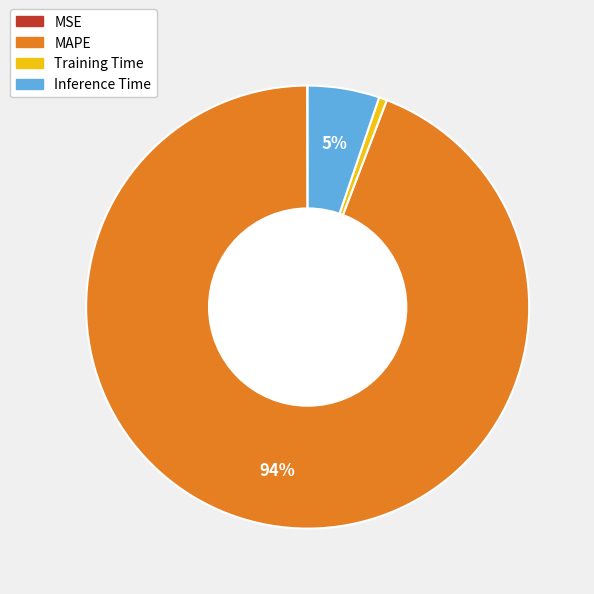

What is the largest slice in the pie chart?

MAPE